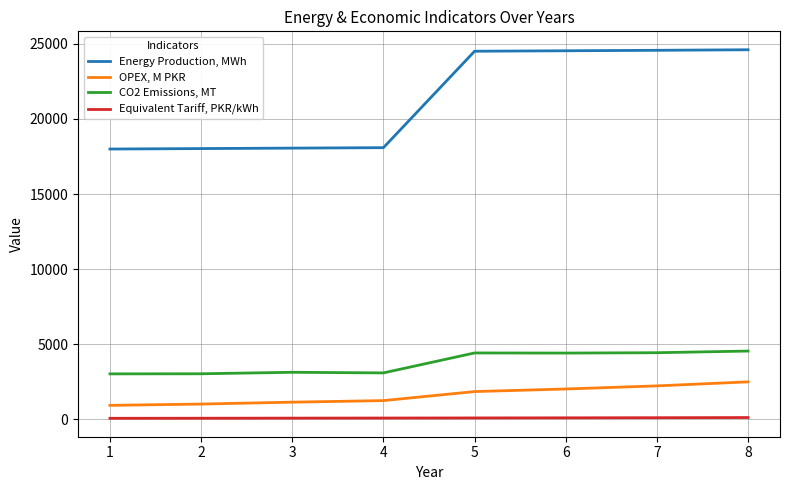

What is the difference between the highest and lowest values at 2?

17972.6